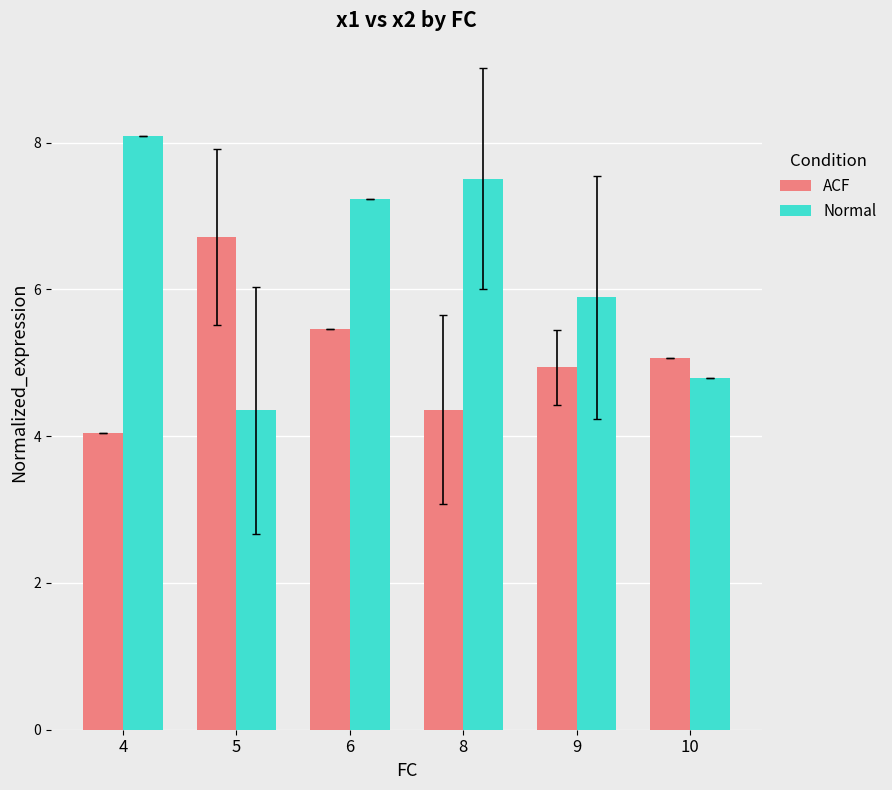

Reading right to left, transcribe all the data shown in this chart.

ACF: 10=5.1	9=4.9	8=4.4	6=5.5	5=6.7	4=4.0
Normal: 10=4.8	9=5.9	8=7.5	6=7.2	5=4.4	4=8.1